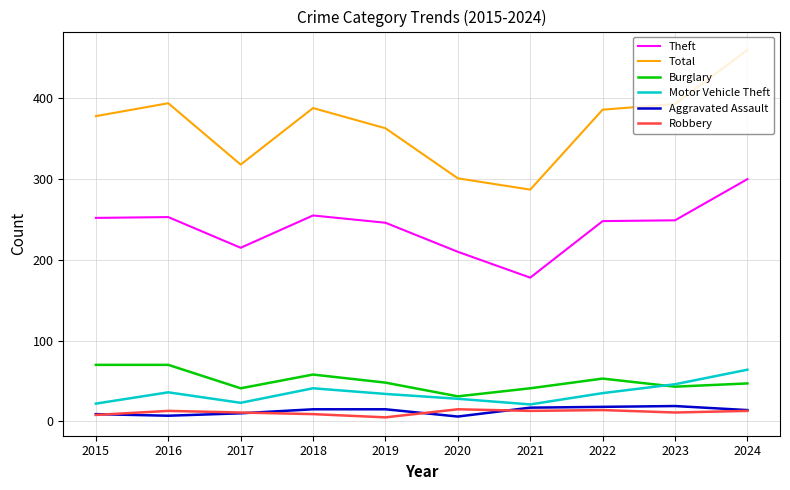

What is the total value across all series at 2024?

898